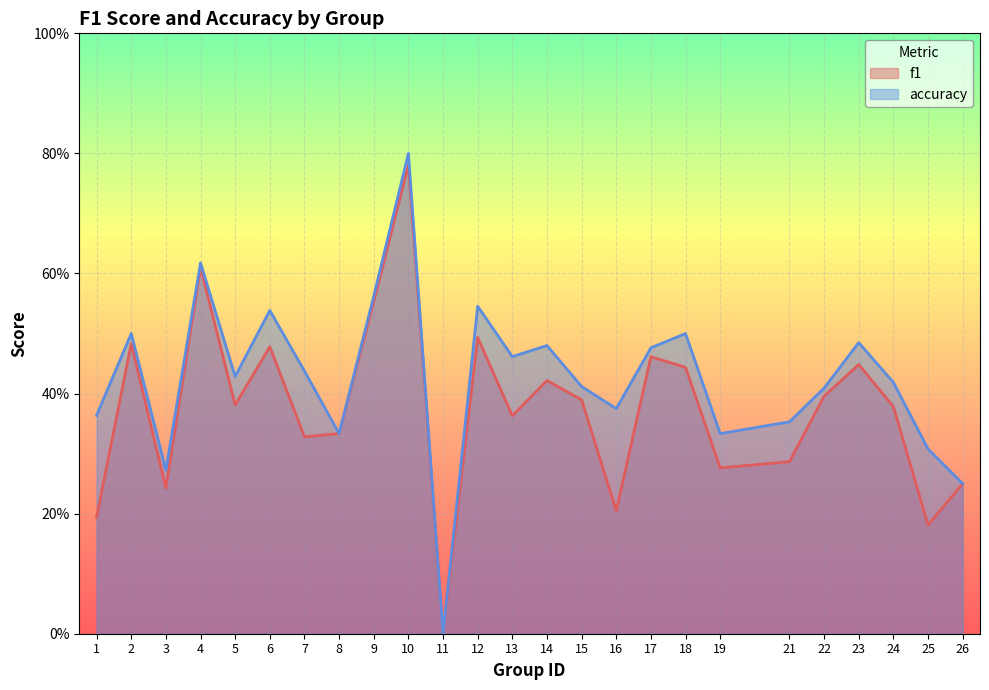

The f1 series shows 0.4 at 24. True or false?

True